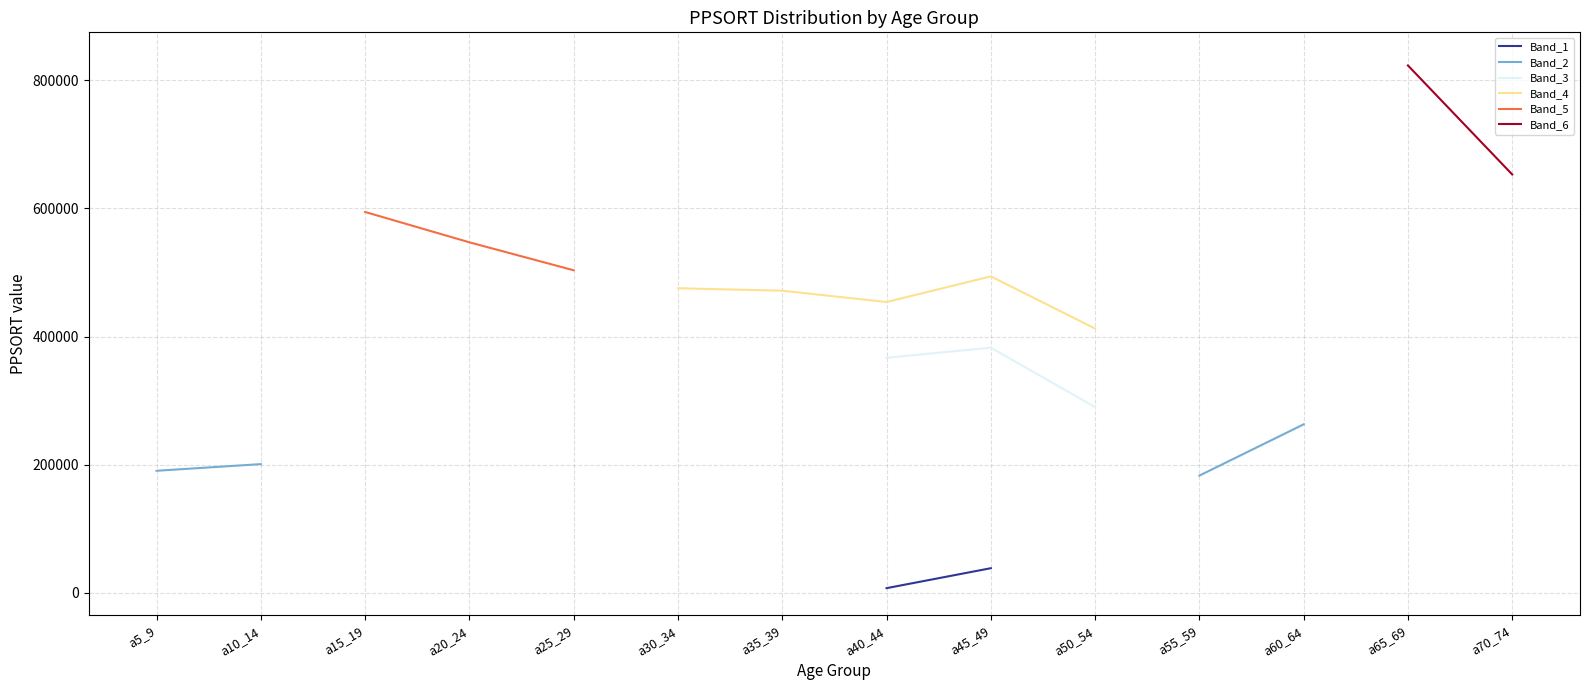

True or false: Band_6 and Band_4 intersect in this chart.

False